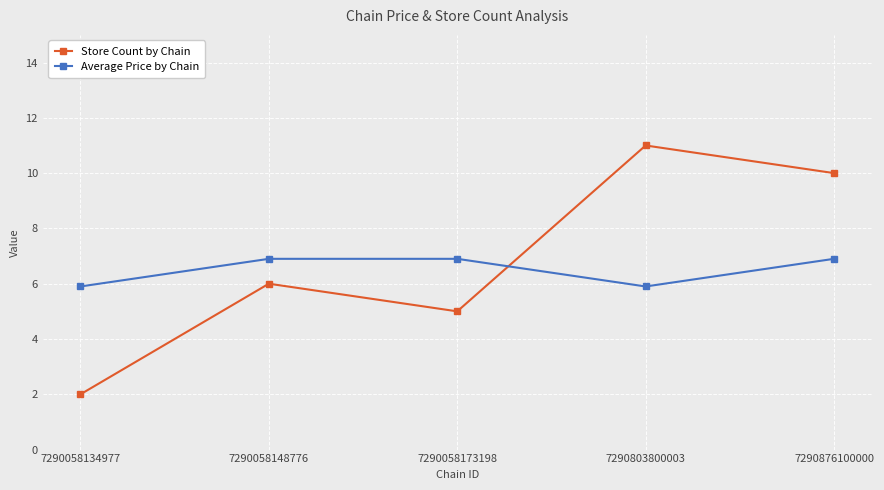

How many values in the Average Price by Chain series are below 6?

2